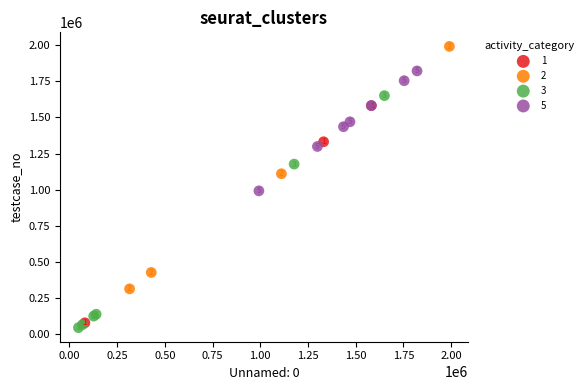

Which series reaches the minimum Y coordinate?

3